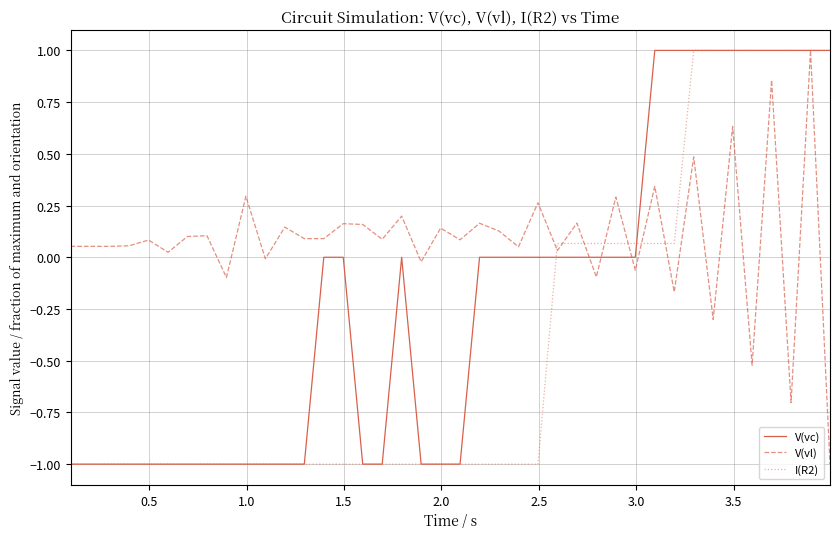

Which series has the largest total across all categories?

V(vl)